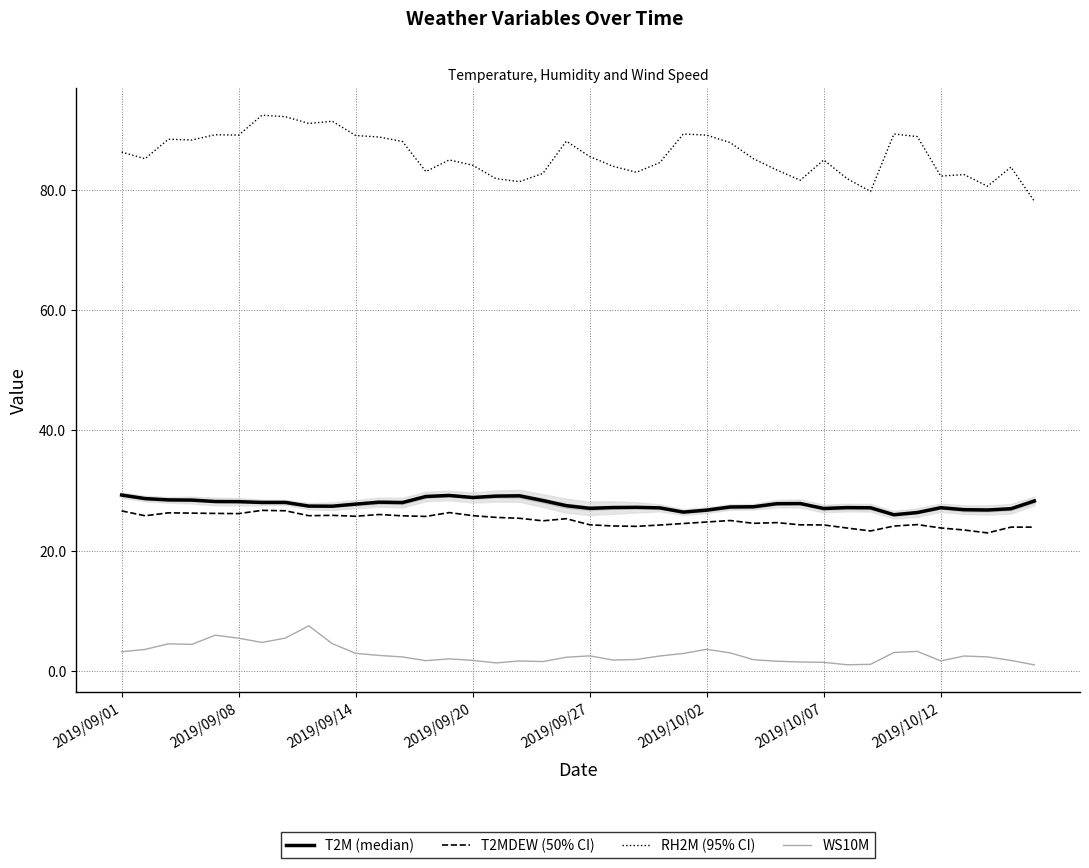

What is the maximum value for WS10M?

7.5